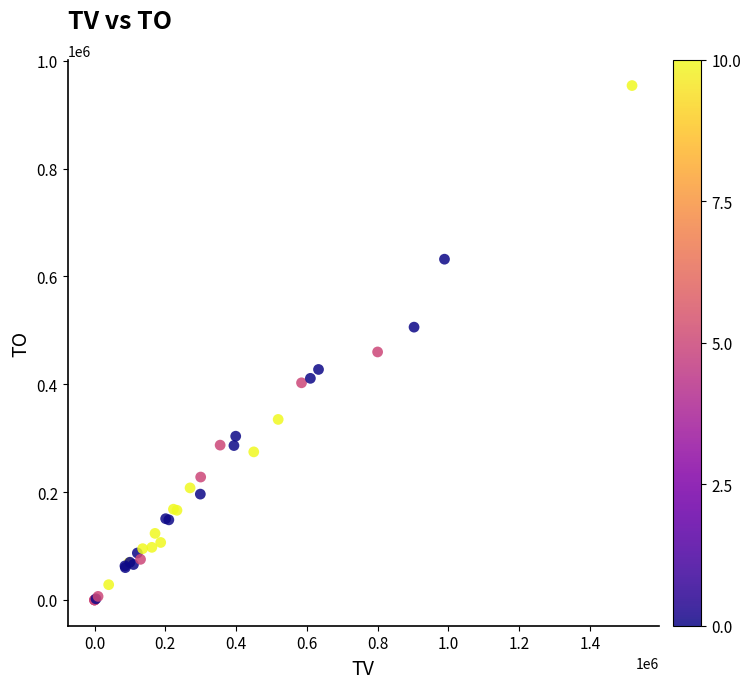

What Y value in the scatter plot is closest to 477010?

460000